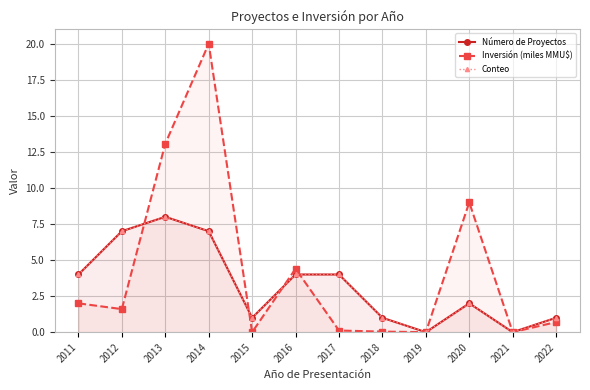

Which series has the widest spread of values?

Inversión (miles MMU$)